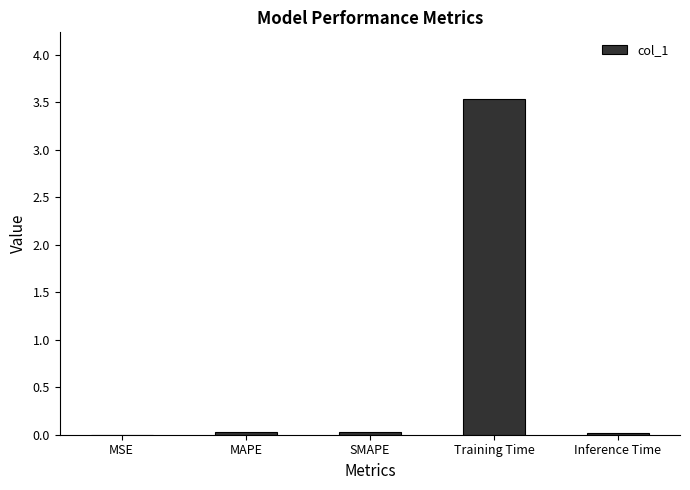

Which has a higher value, Training Time or SMAPE?

Training Time